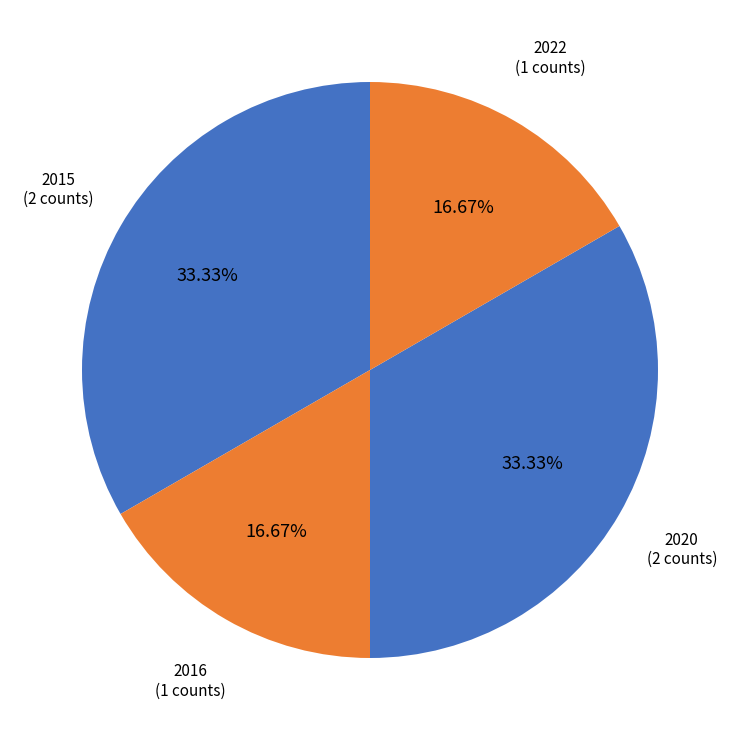

Count the number of slices in the pie.

4